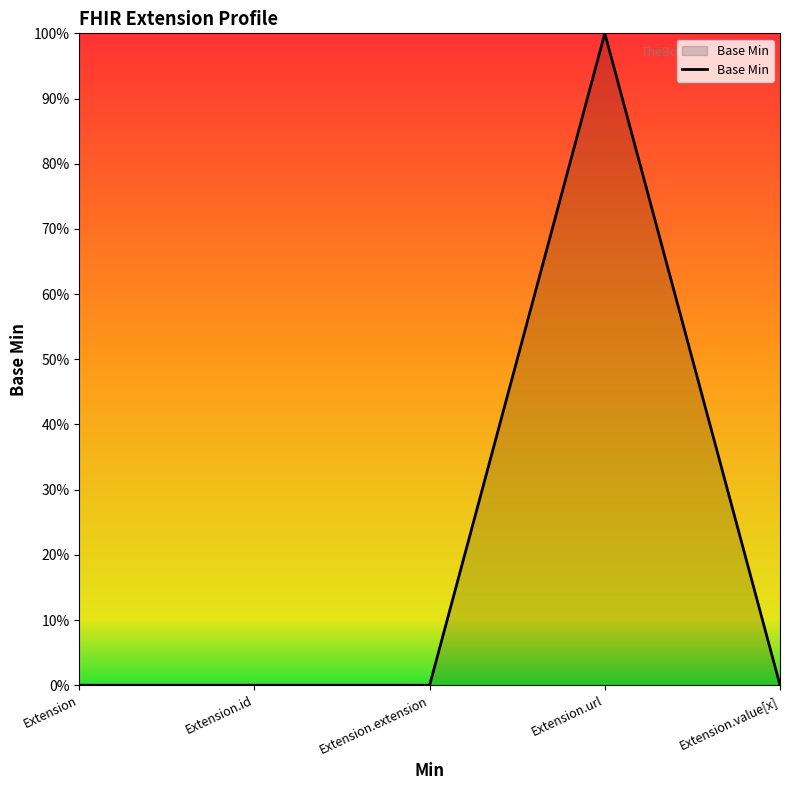

List the labels in order of value, smallest first.

Extension, Extension.id, Extension.extension, Extension.value[x], Extension.url